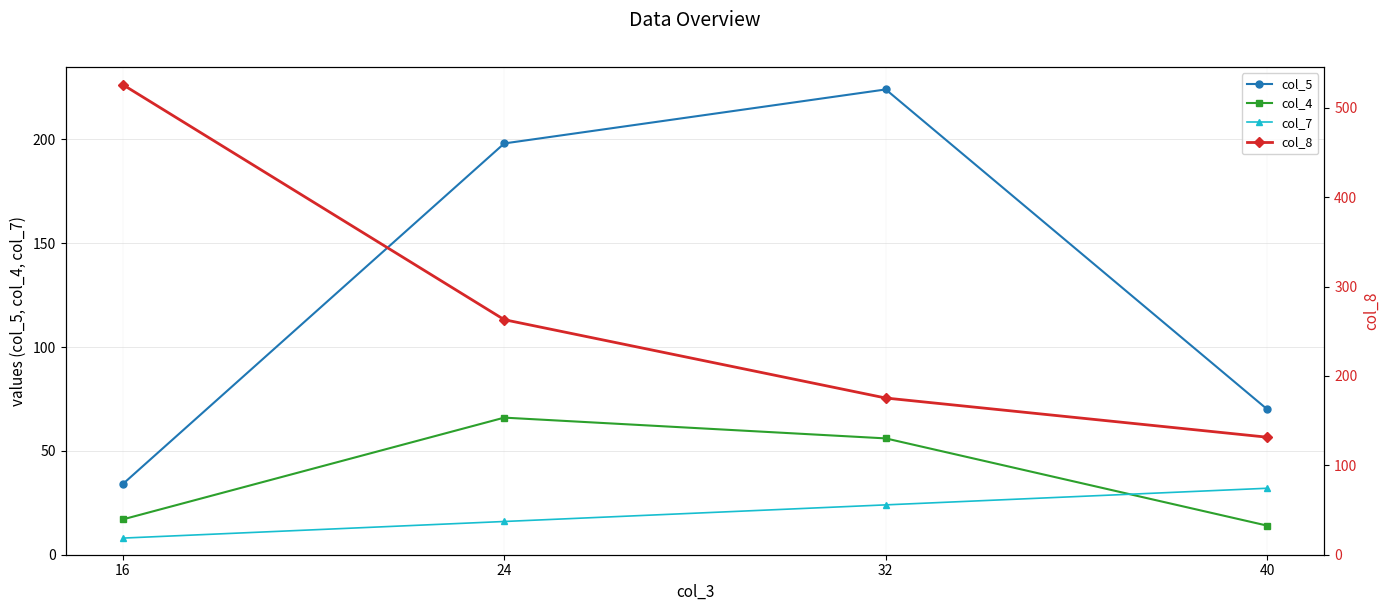

What is the difference between the col_8 values at 24 and 40?

131.5